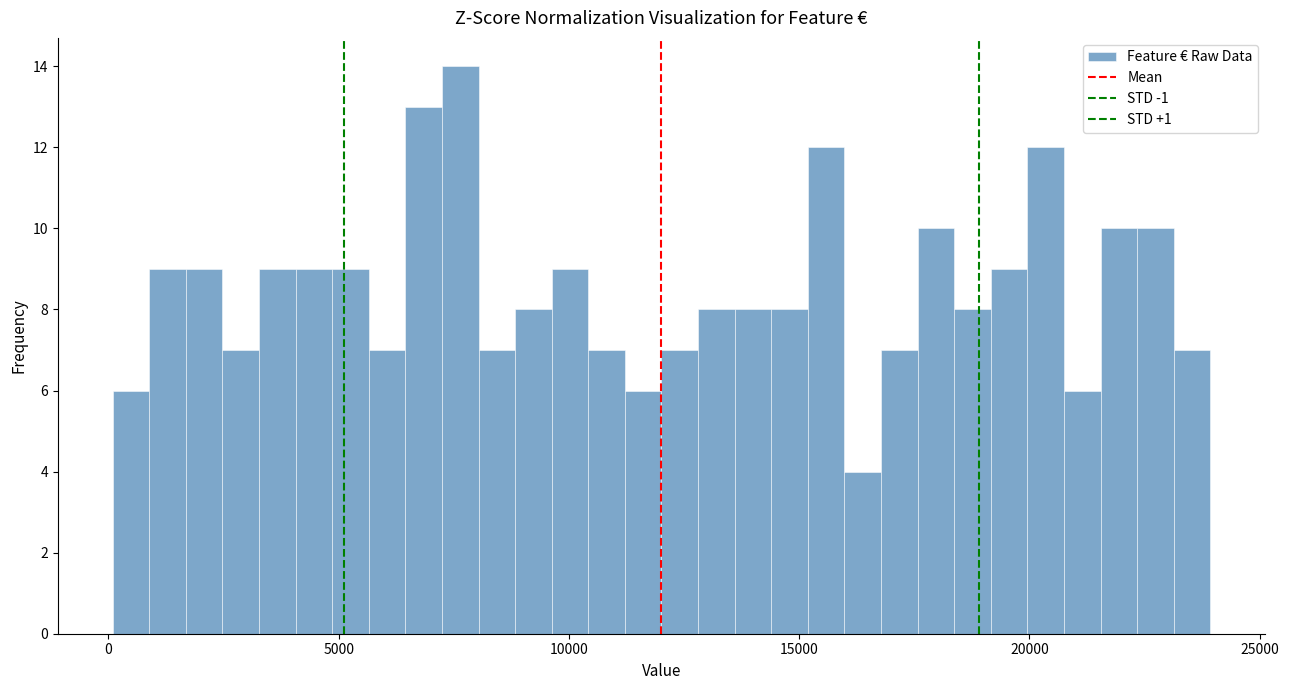

Read against the x-axis, roughly where is the centre of the tallest bar?

7500